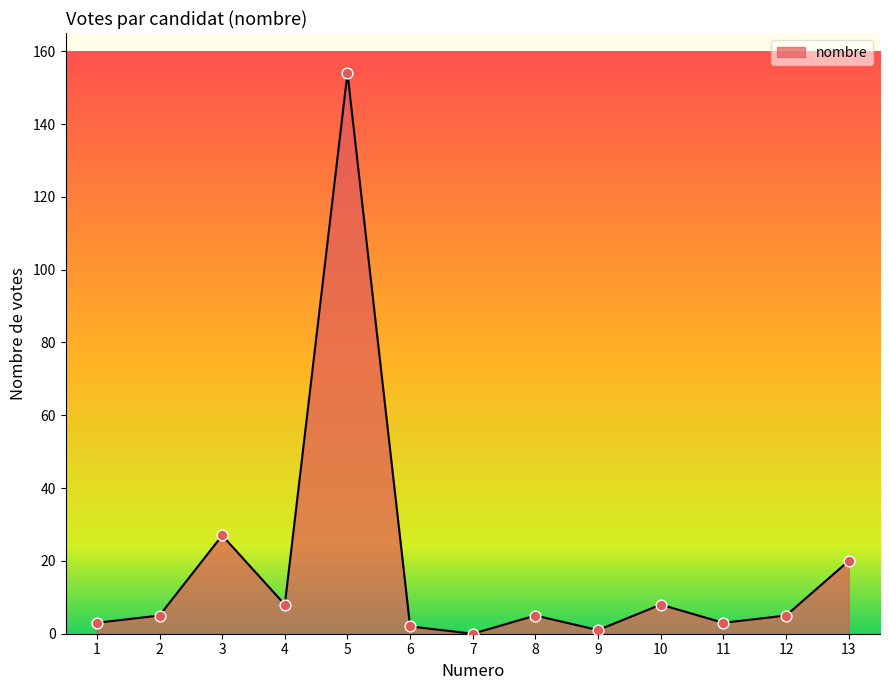

Between 2 and 9, which is larger?

2